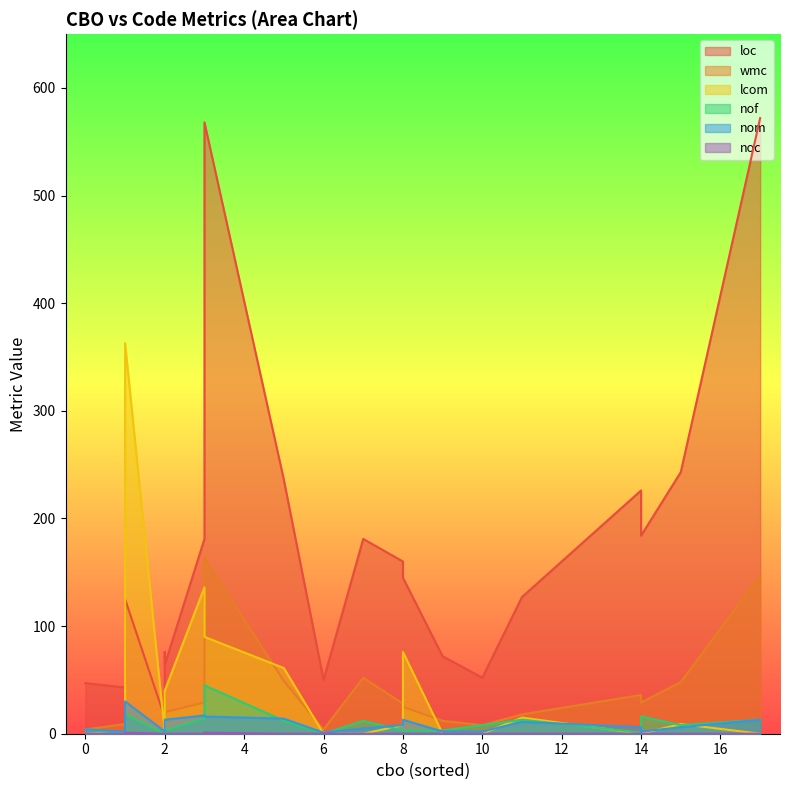

Is it true that wmc equals 18 at 11?

True